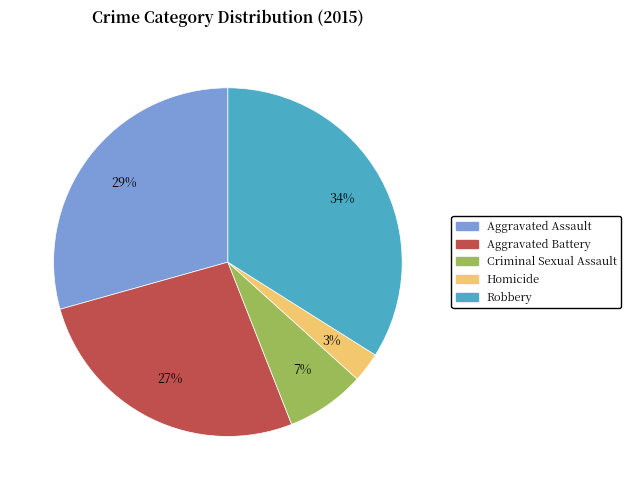

Count the number of slices in the pie.

5